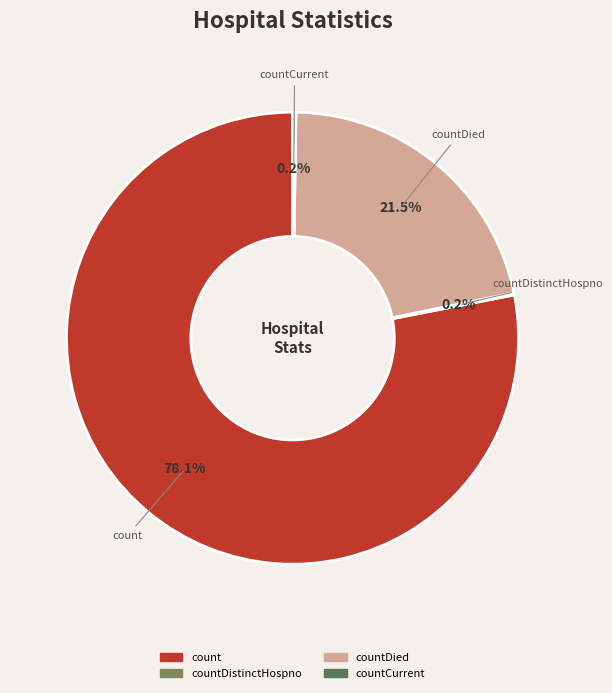

Does any single category account for the majority?

Yes